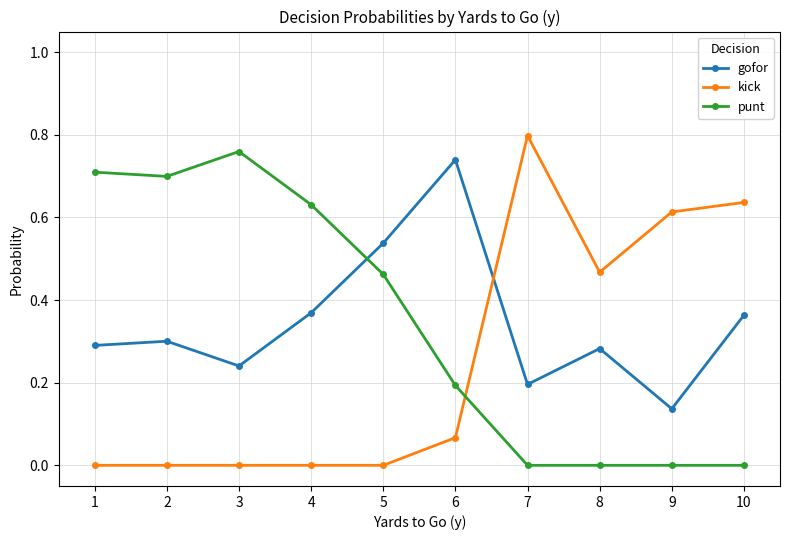

Count the number of data series in this chart.

3